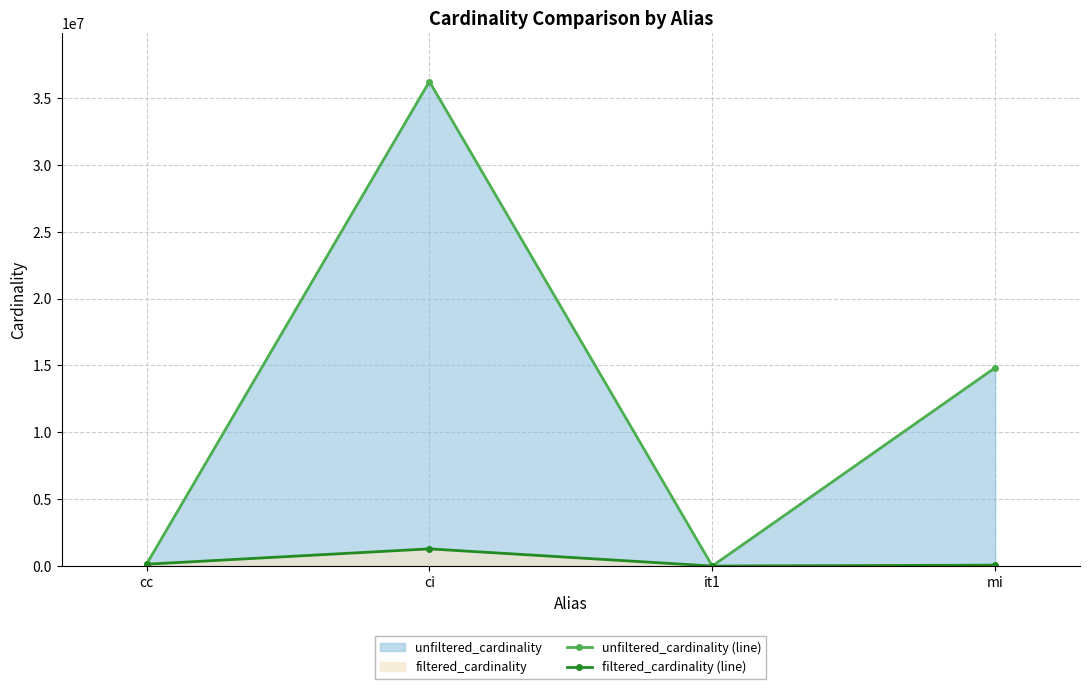

True or false: unfiltered_cardinality (line) and filtered_cardinality (line) cross at least once.

False